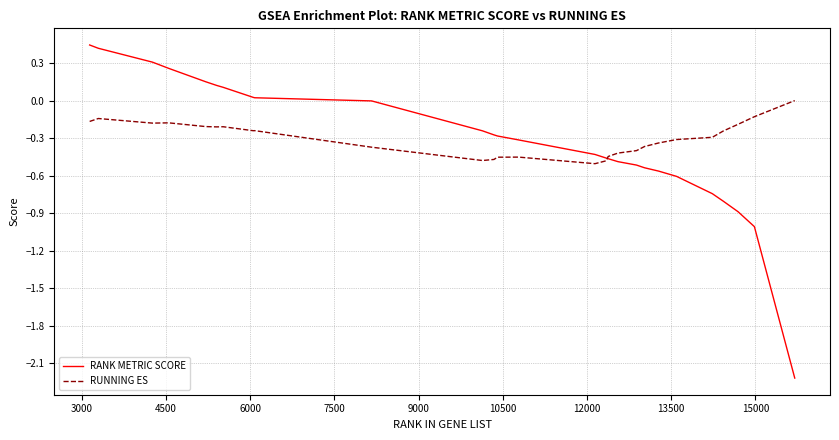

How many distinct data groups are displayed?

2